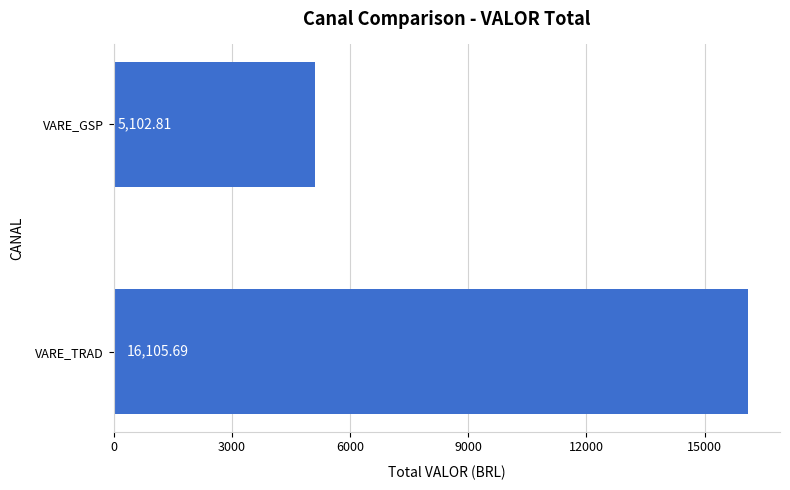

What is the greatest value displayed?

16105.7